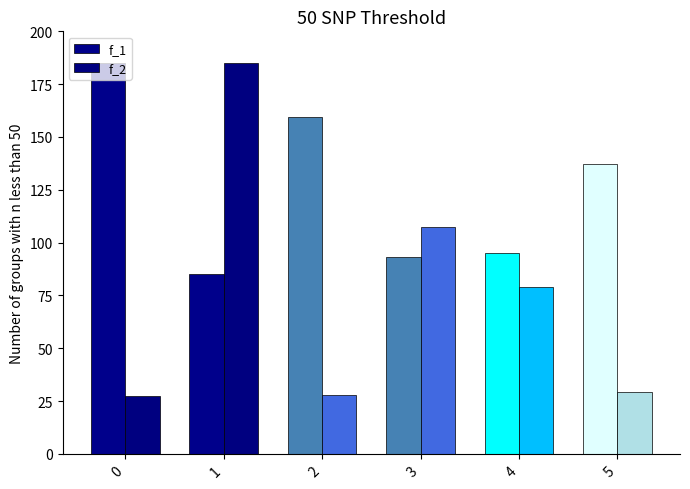

Read the f_2 value at 5.

29.4